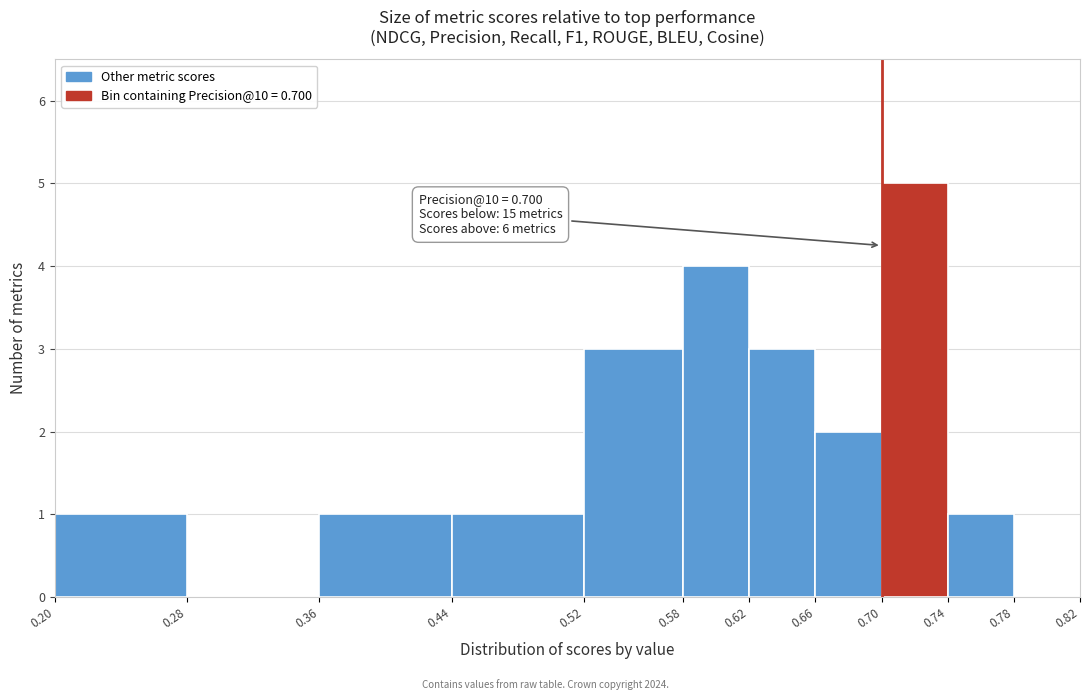

Which range on the x-axis has the tallest bar?

0.70 to 0.74